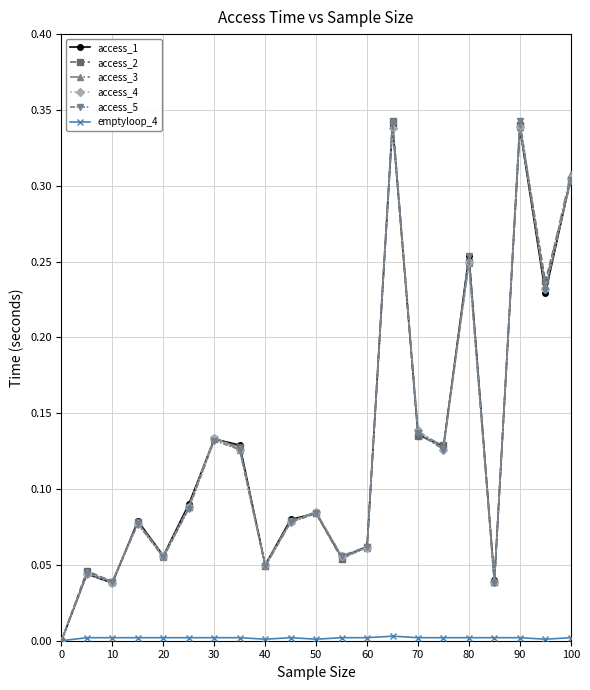

True or false: access_1 has more than 2 interior local peaks.

True